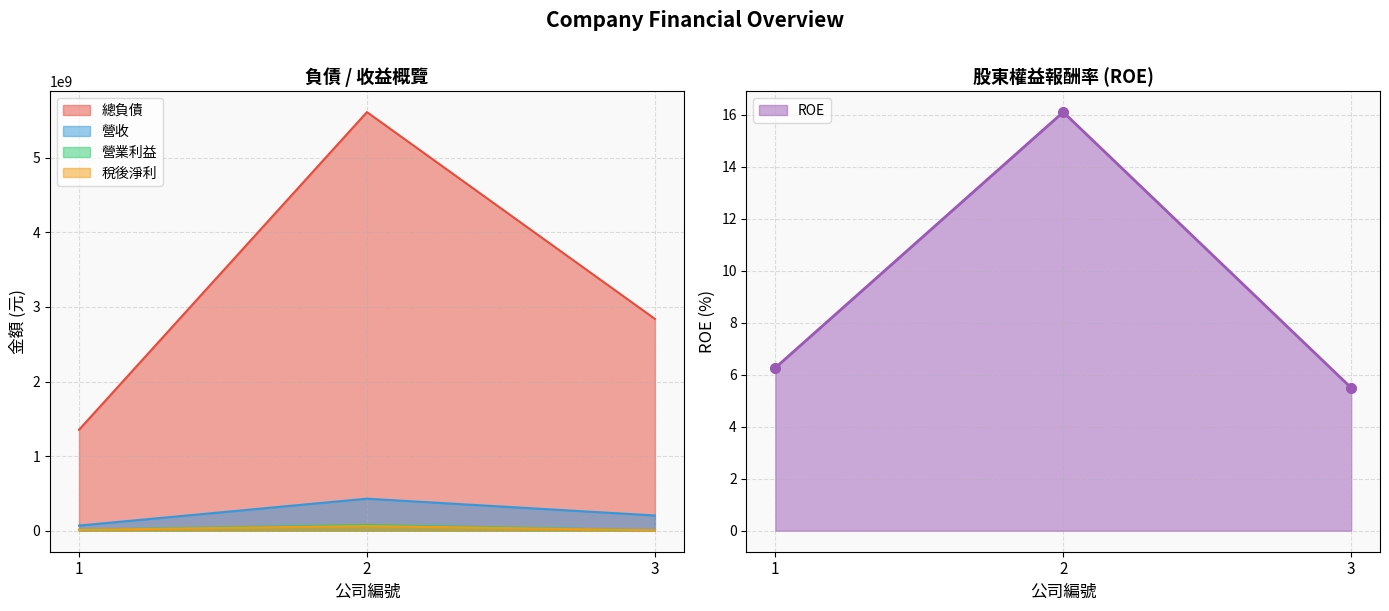

The 稅後淨利 series shows 6838003.0 at 3. True or false?

True